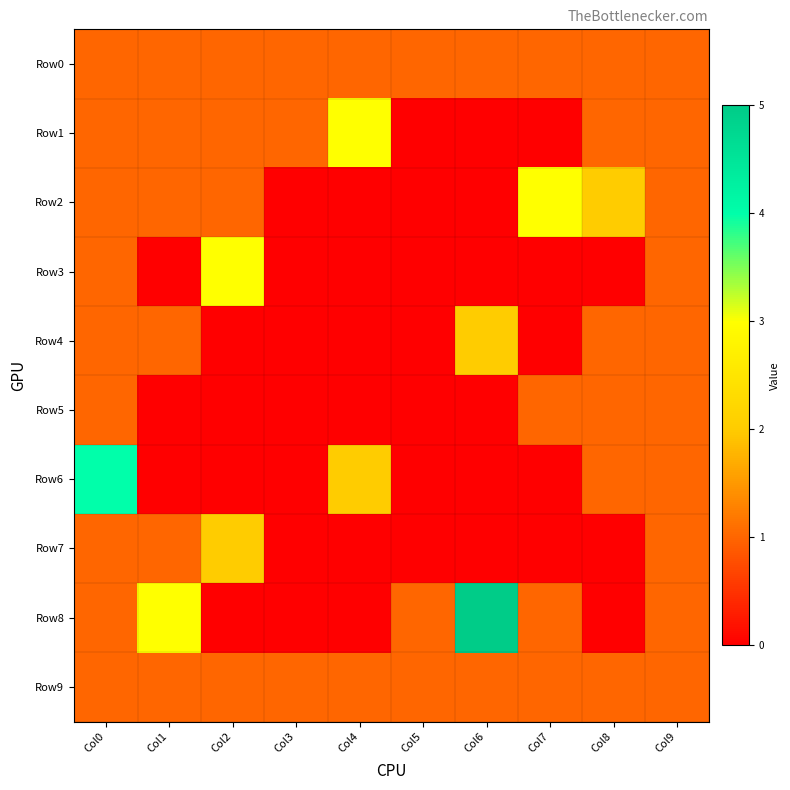

Which has a higher value, Col4 or Col7?

Col4